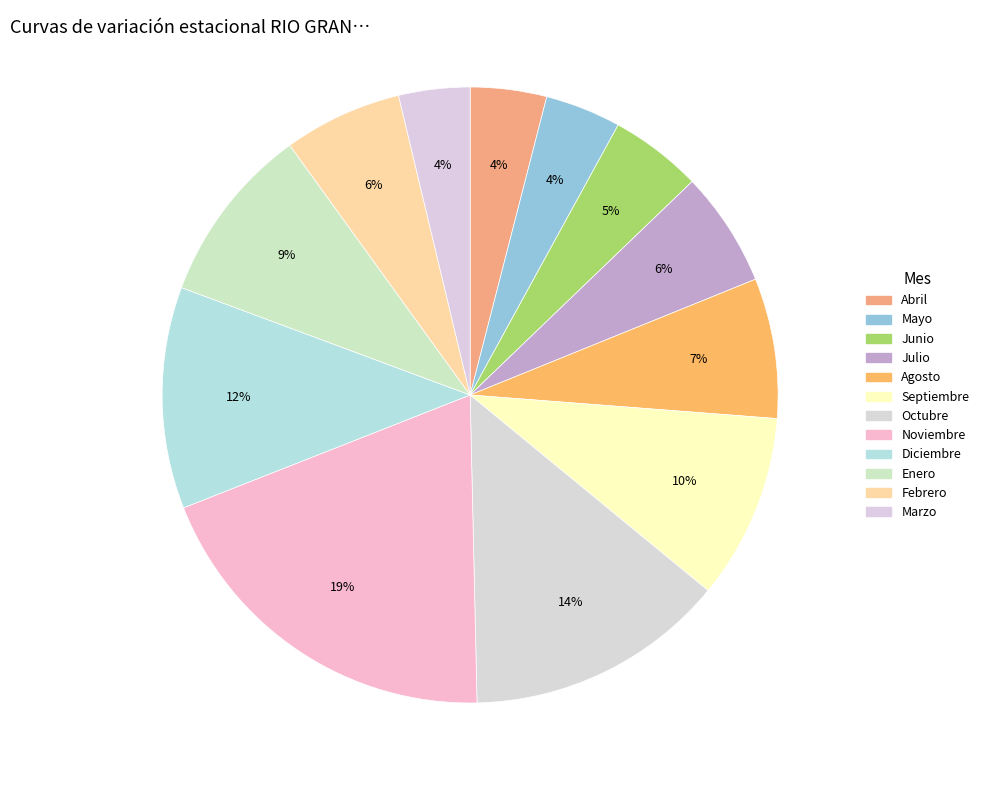

How many slices are in this pie chart?

12